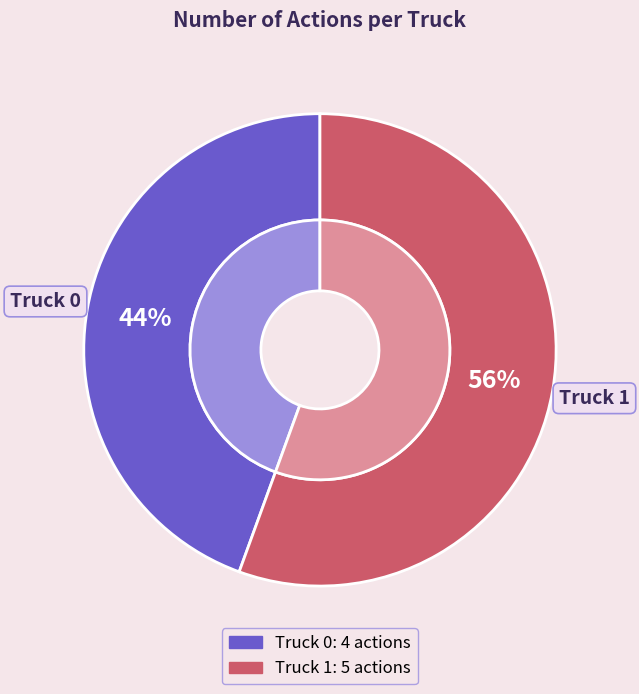

To the nearest percent, what percentage of the pie is Truck 1?

56%